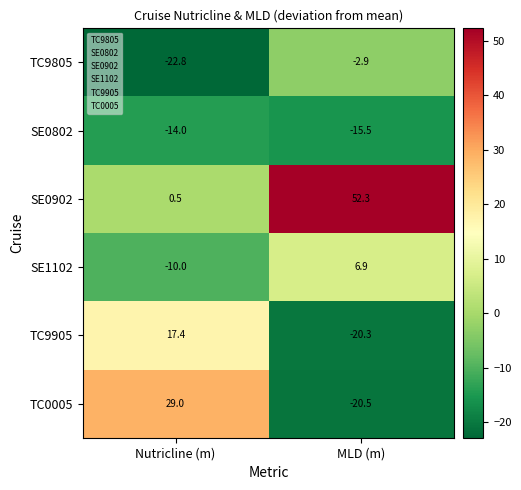

At which label is TC0005 closest to 4?

MLD (m)